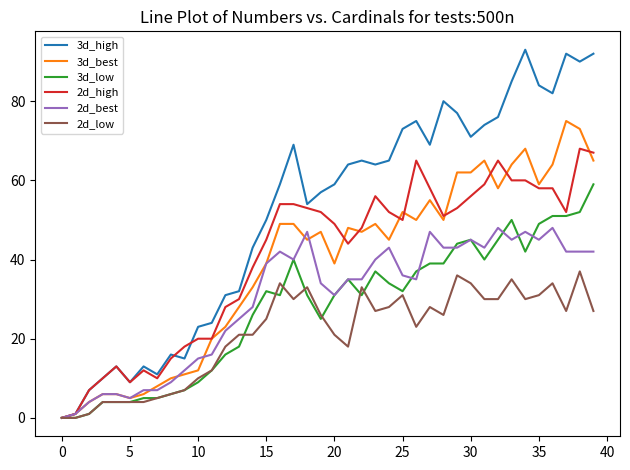

List the series in order of their peak value, highest first.

3d_high, 3d_best, 2d_high, 3d_low, 2d_best, 2d_low